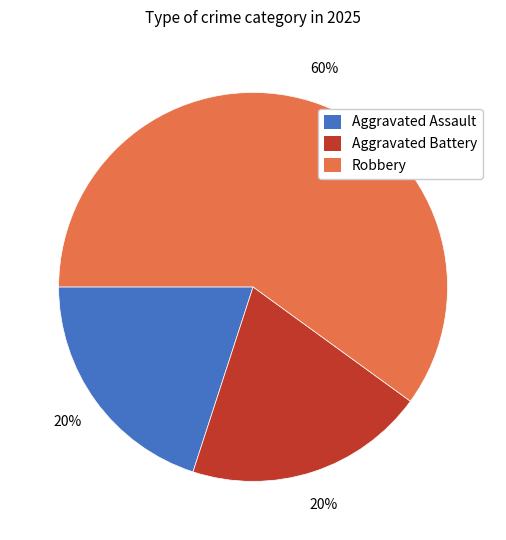

Between Robbery and Aggravated Battery, which is larger?

Robbery